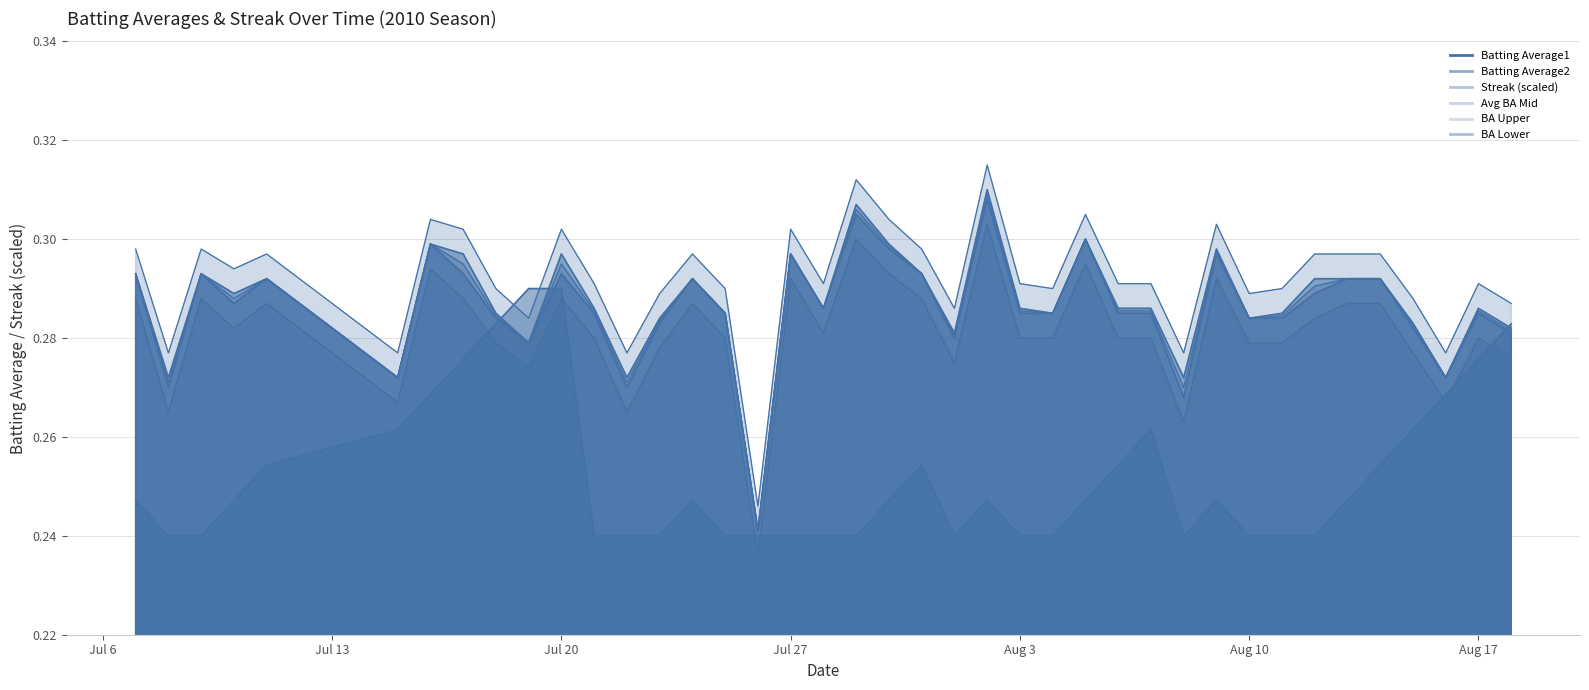

True or false: Streak has more than 1 interior local peaks.

True